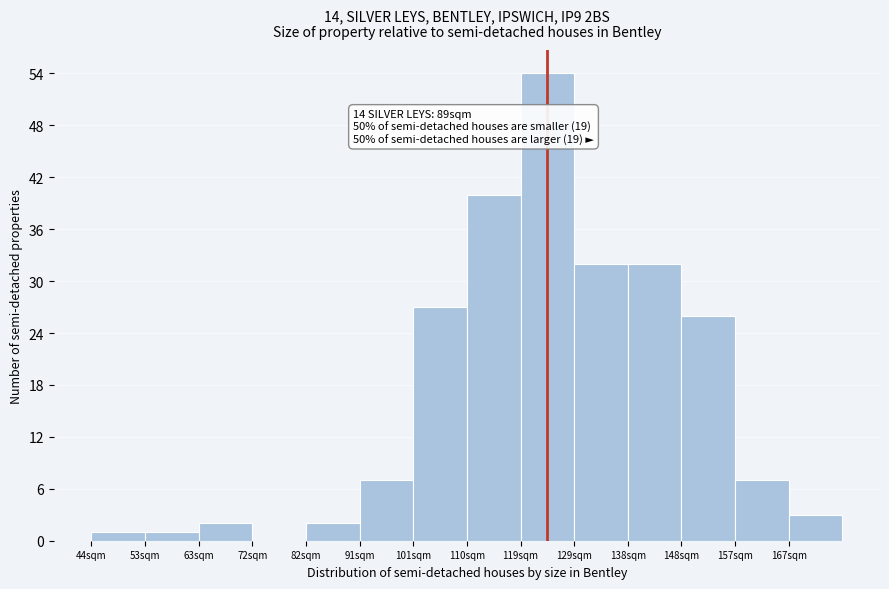

Reading left to right, extract all data points from this chart.

44sqm=1	53sqm=1	63sqm=2	72sqm=0	82sqm=2	91sqm=7	101sqm=27	110sqm=40	119sqm=54	129sqm=32	138sqm=32	148sqm=26	157sqm=7	167sqm=3